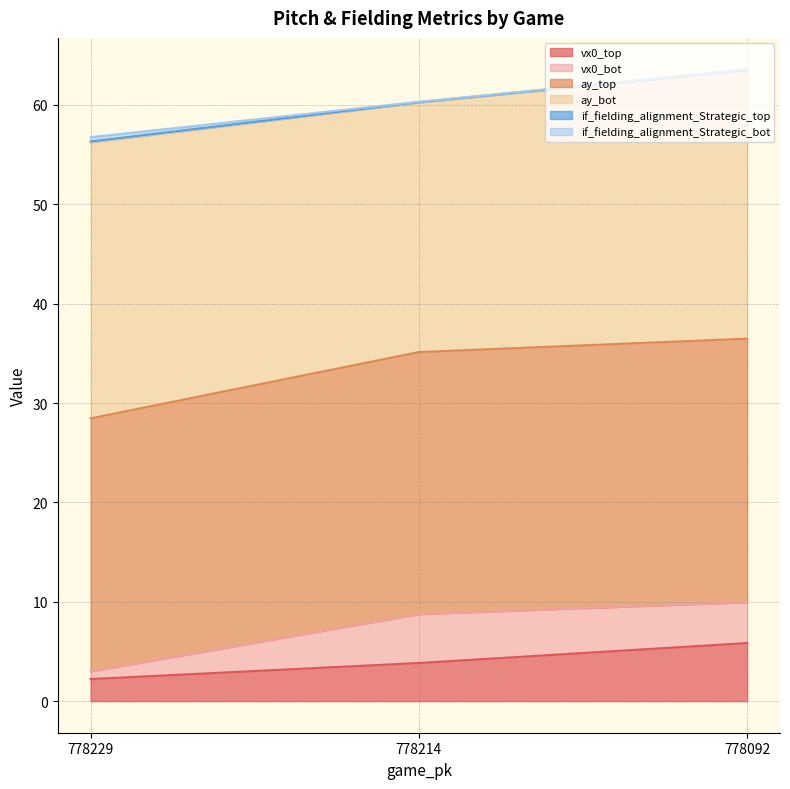

How many categories are shown in the chart?

3